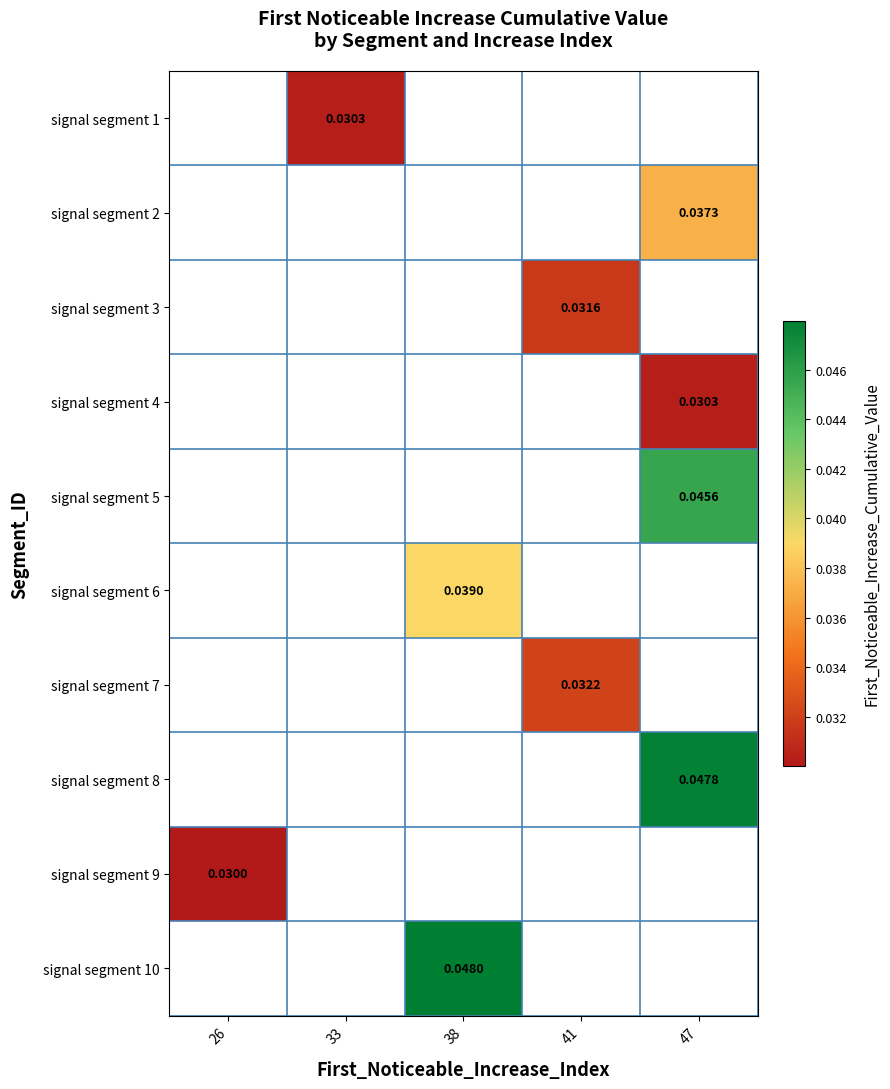

Is the value of signal segment 8 at 47 greater than the value of signal segment 4 at 47?

Yes